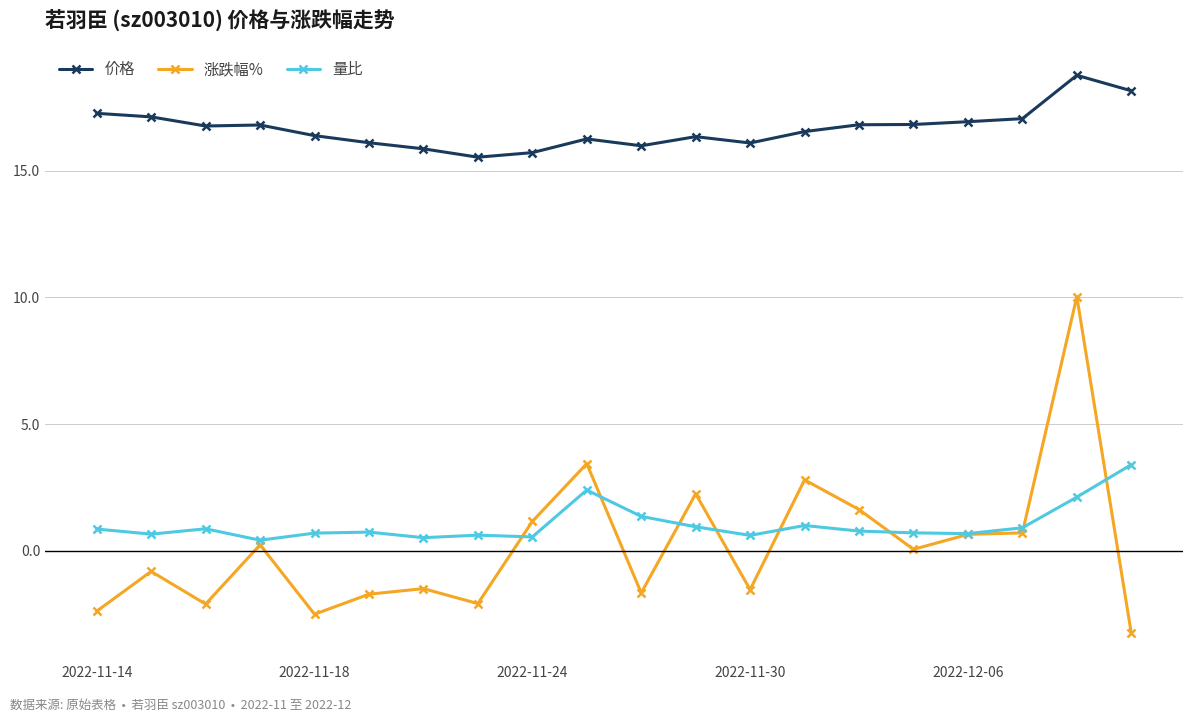

True or false: 涨跌幅% has more than 0 points higher than both neighbors.

True